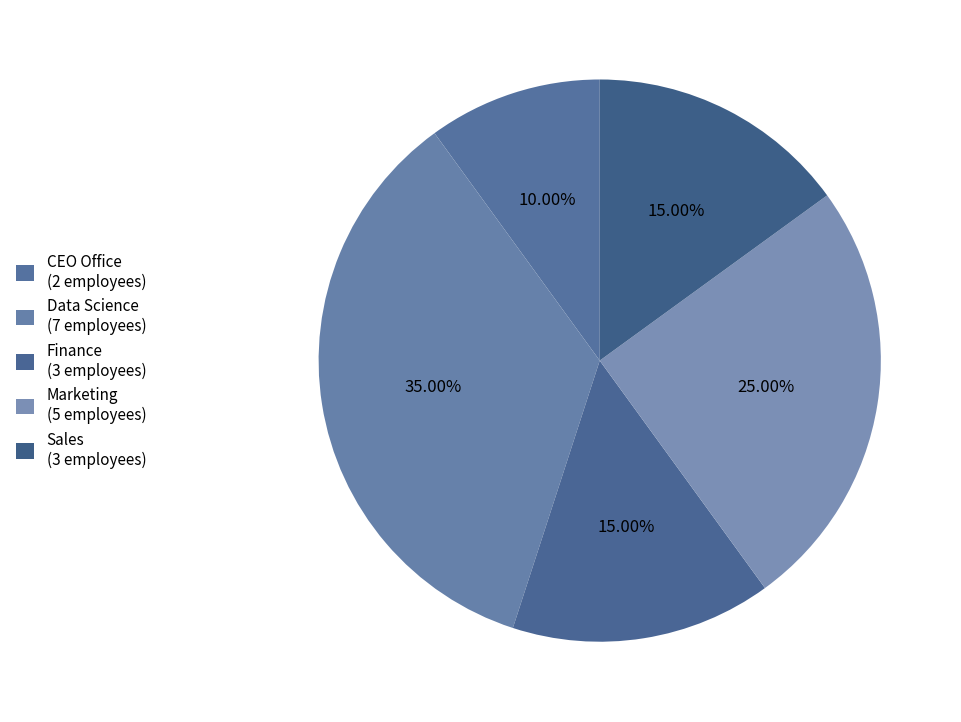

How many slices are in this pie chart?

5